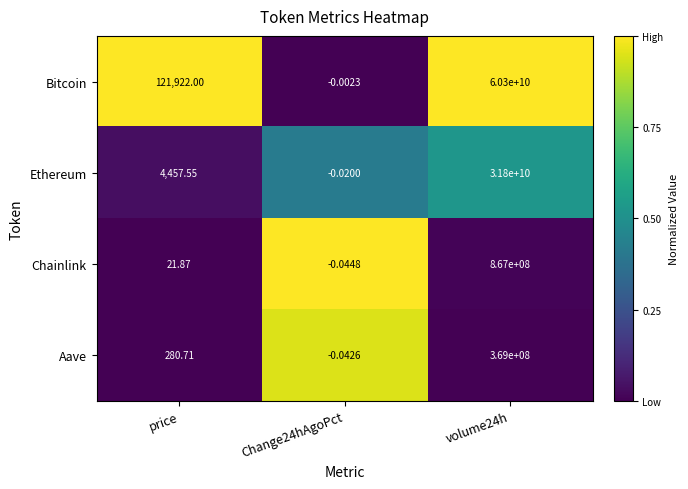

Between price and Change24hAgoPct, which series saw the biggest shift?

Bitcoin